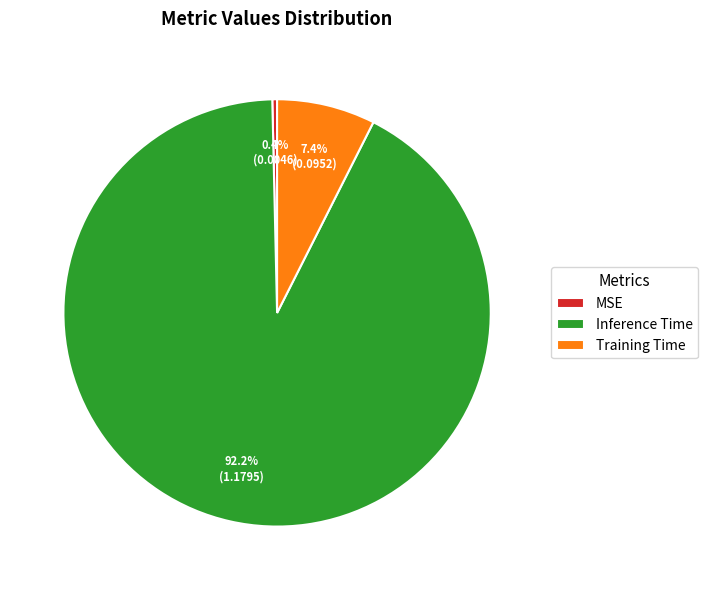

Which slice is the smallest?

MSE